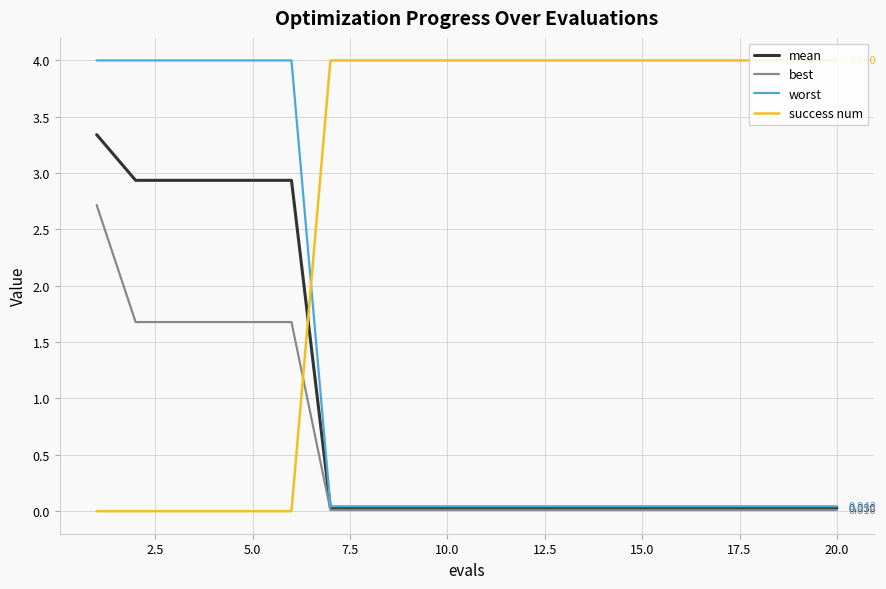

What is the sum of all mean values?

18.4